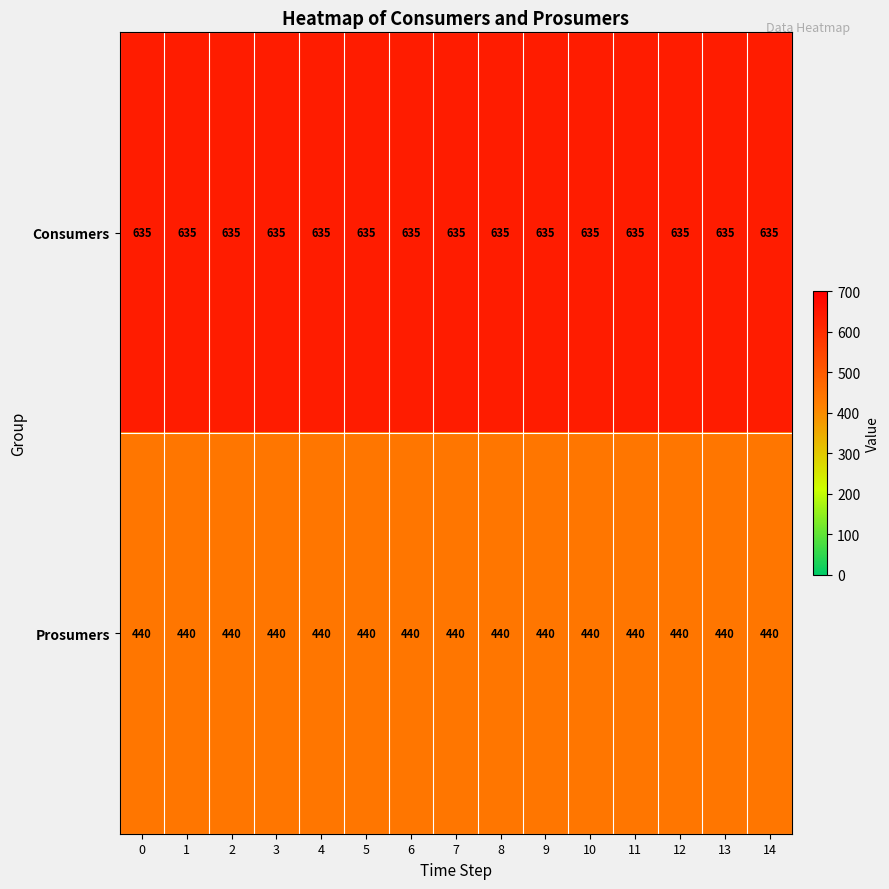

What is the maximum value shown in the chart?

635